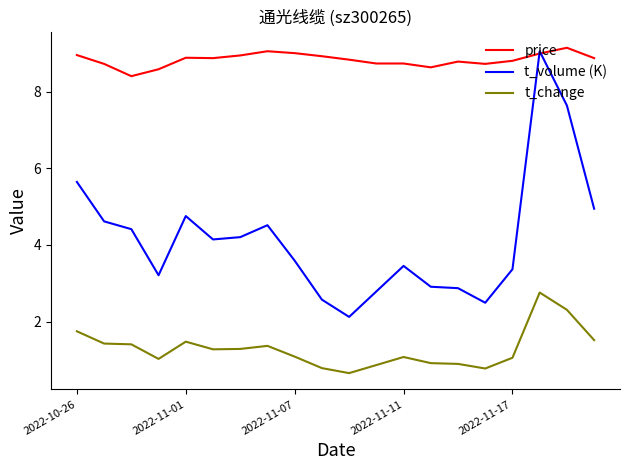

List the series in order of their overall mean, highest first.

price, t_volume (K), t_change